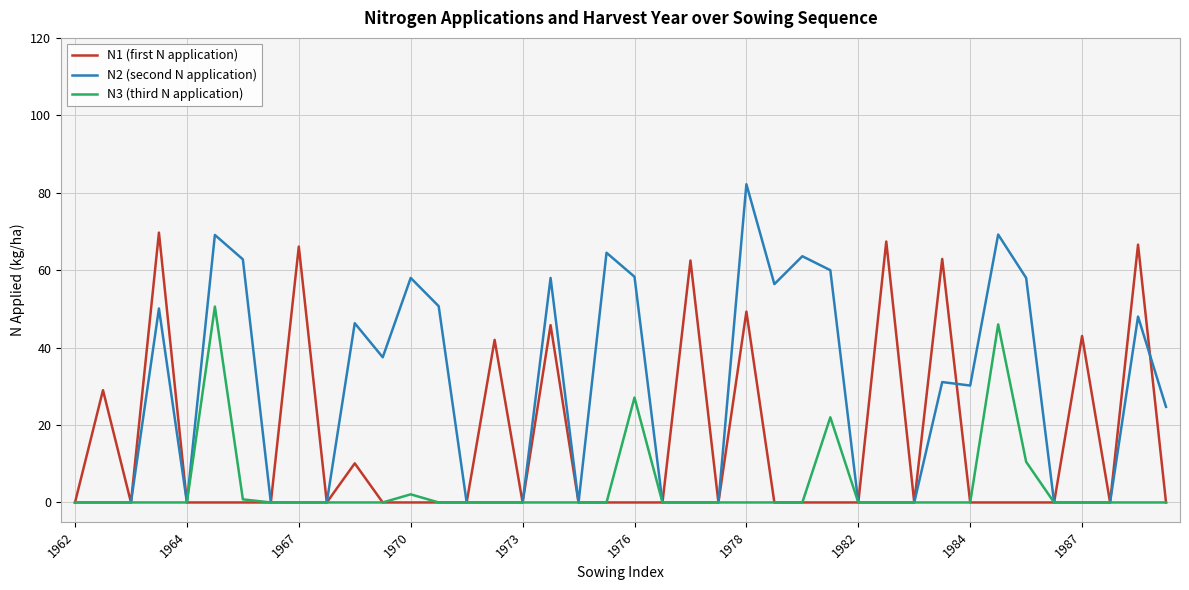

How many values in the N2 (second N application) series are below 24?

20